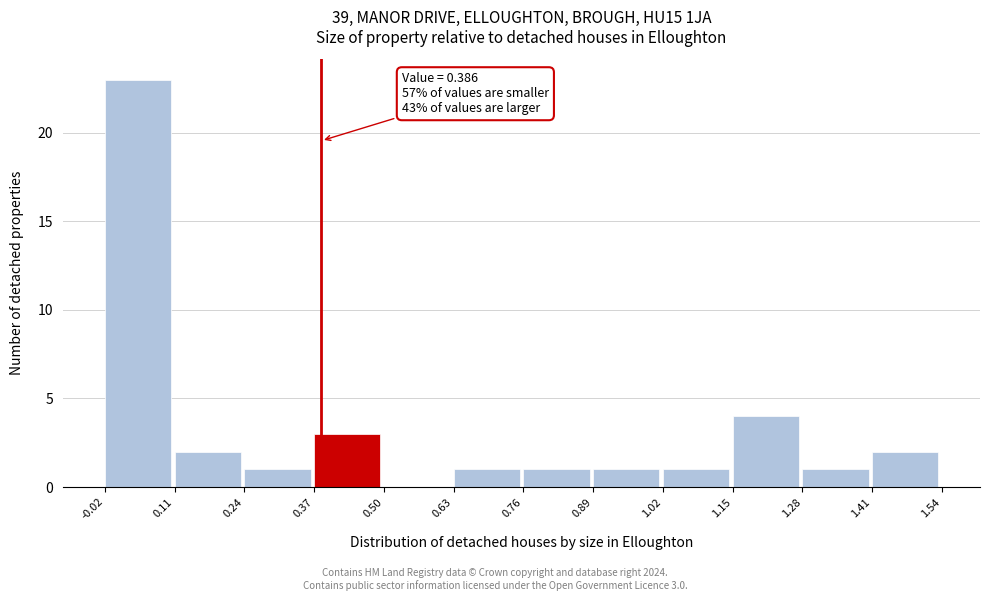

Over which range of the x-axis is the bar tallest?

-0.02 to 0.11